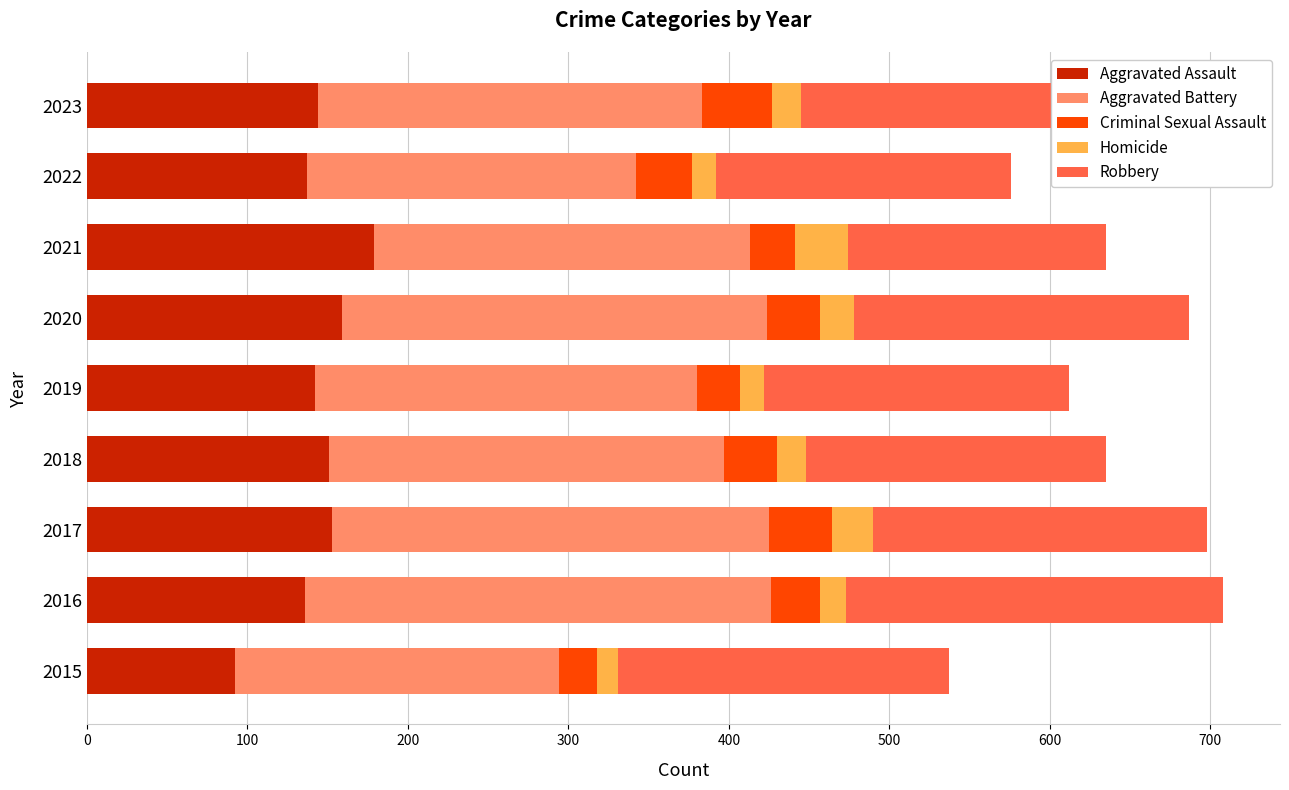

What is the total value across all series at 2022?

576